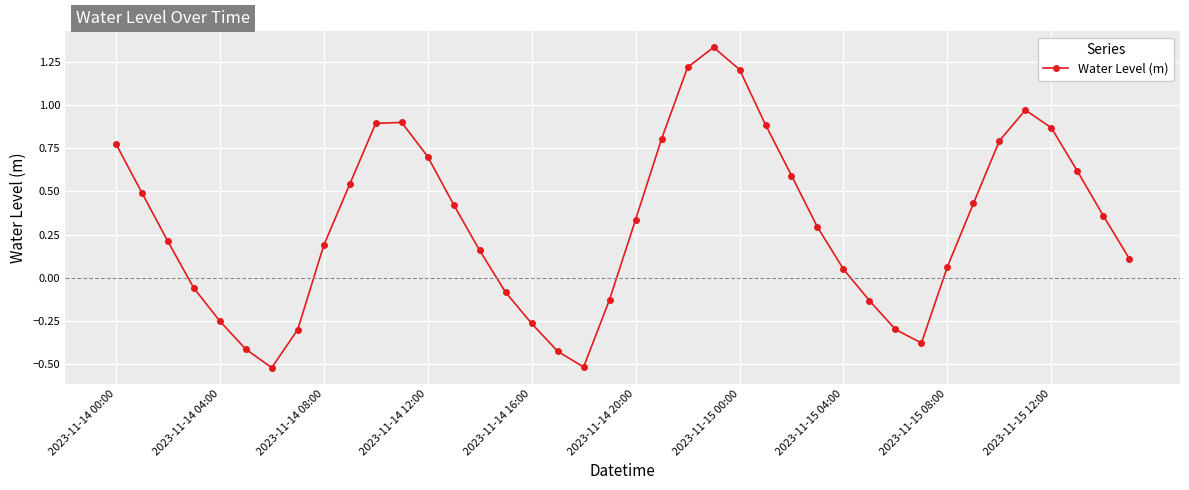

Count the number of categories in the chart.

40